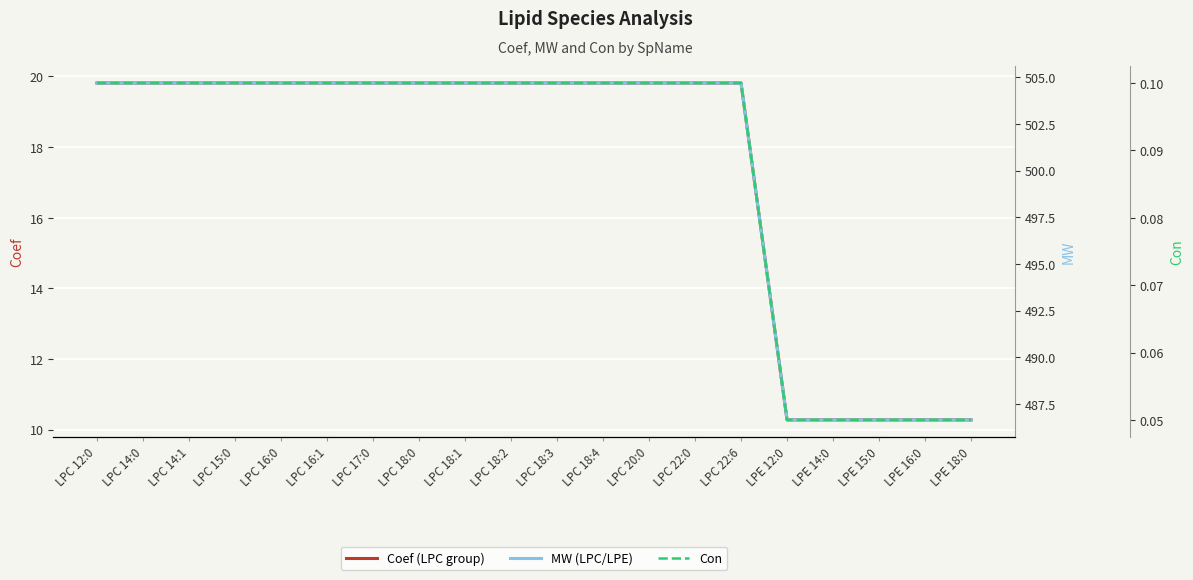

Which series changed the most between LPC 18:1 and LPC 18:3?

Coef